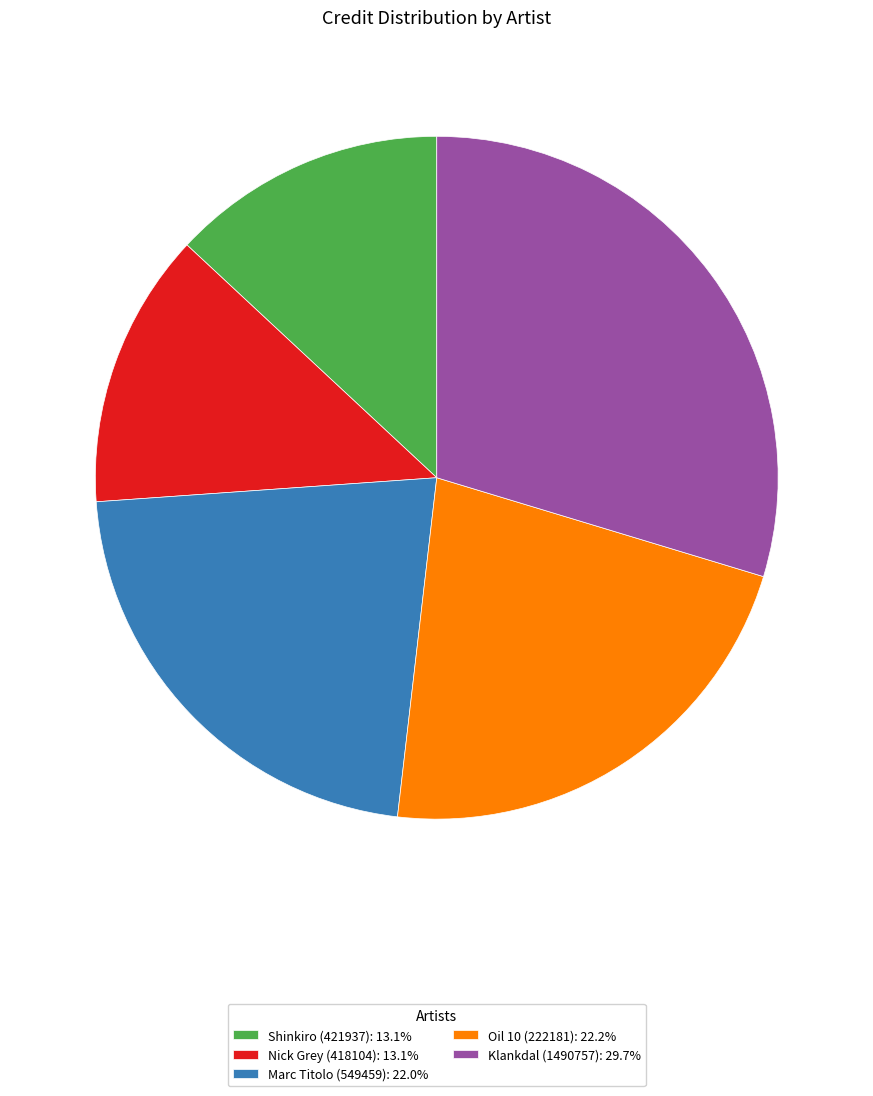

Approximately how many times larger is the value at Marc Titolo (549459) compared to Shinkiro (421937)?

1.7